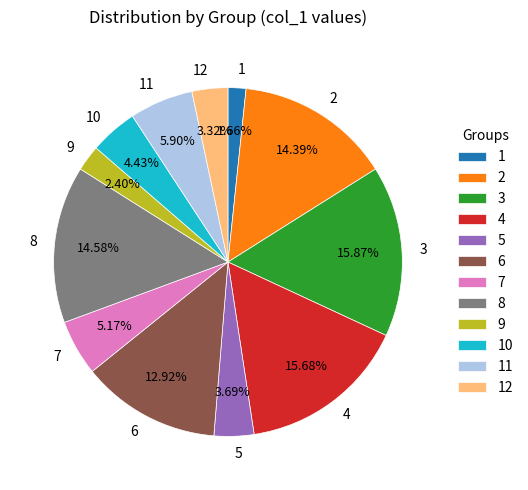

Between 4 and 12, which is larger?

4